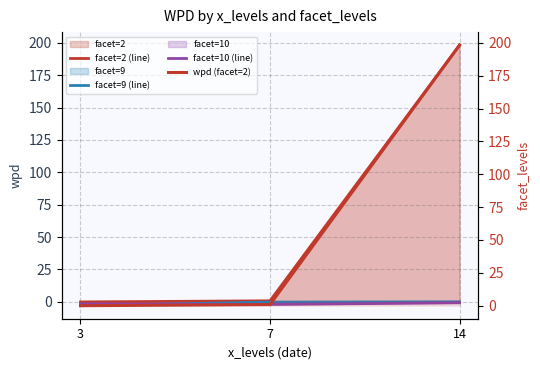

Is the value of facet=9 (line) at 3 greater than the value of facet=10 (line) at 7?

No